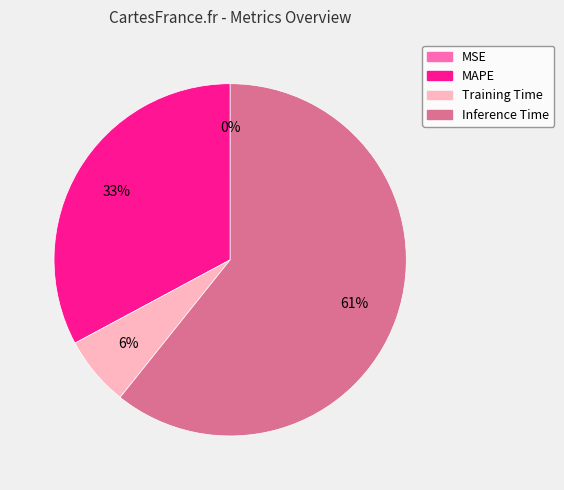

To the nearest percent, what is the average slice percentage?

25%